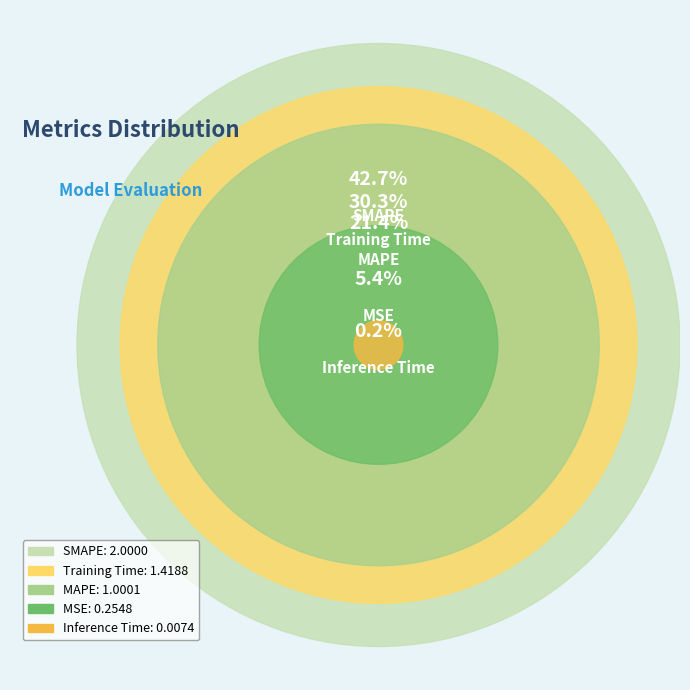

How many slices are in this pie chart?

5